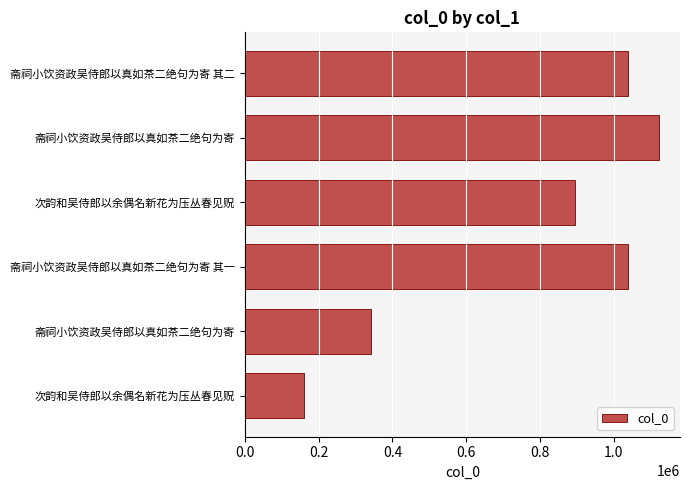

Does the chart contain stacked bars?

No